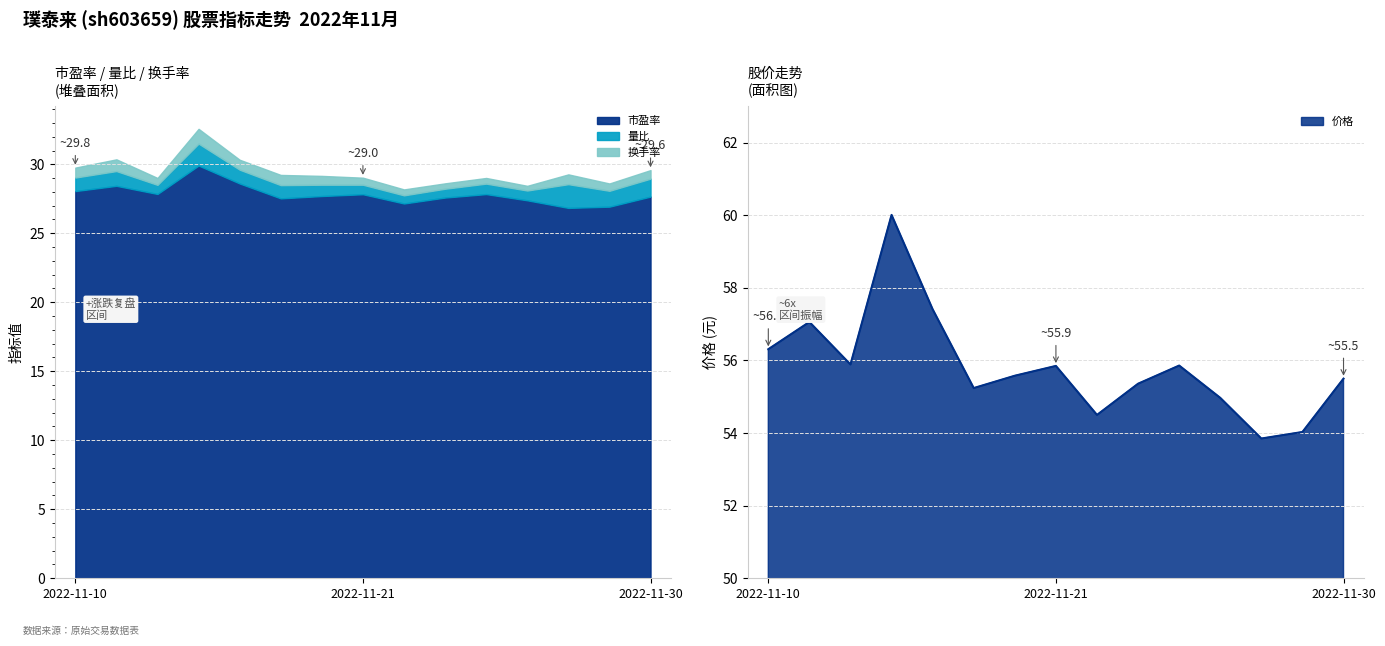

True or false: 市盈率 and 价格 intersect in this chart.

False